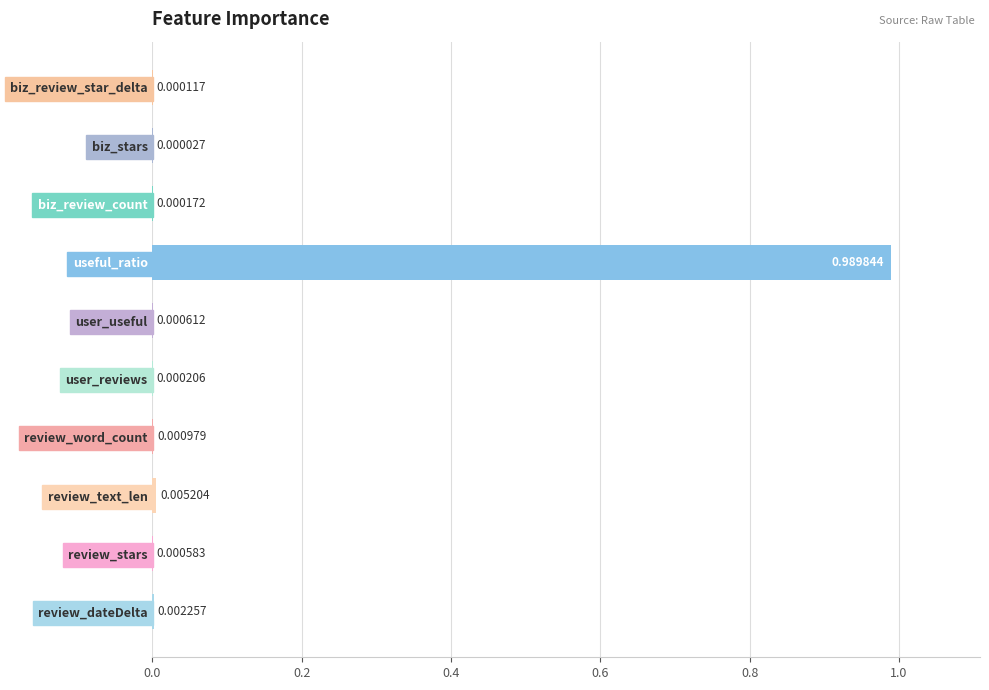

Which label corresponds to the largest value in the chart?

useful_ratio